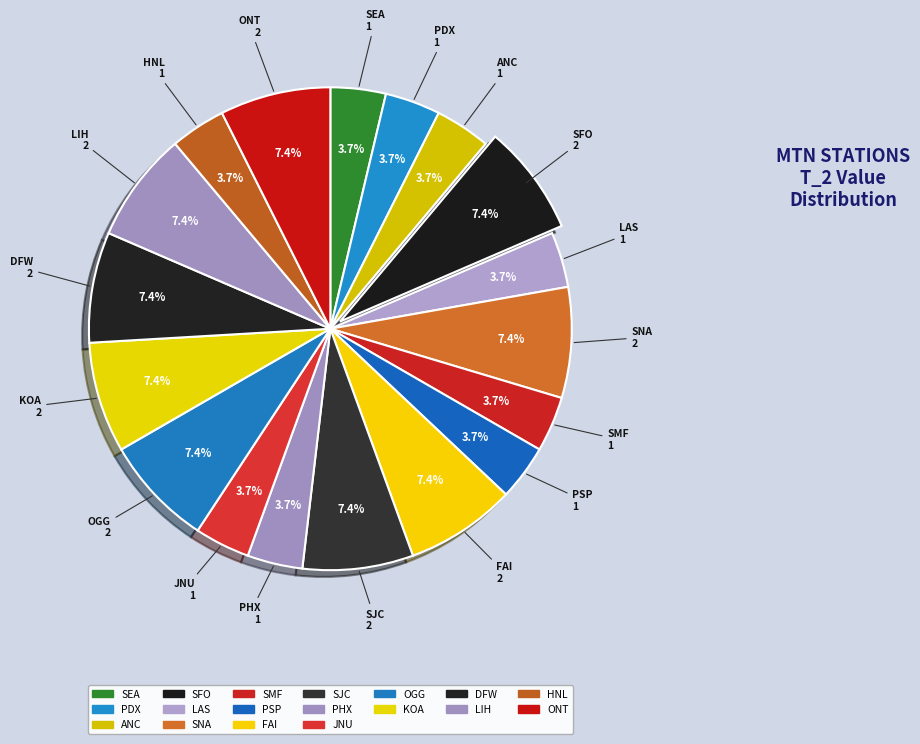

Does SJC represent more than half of the total?

No